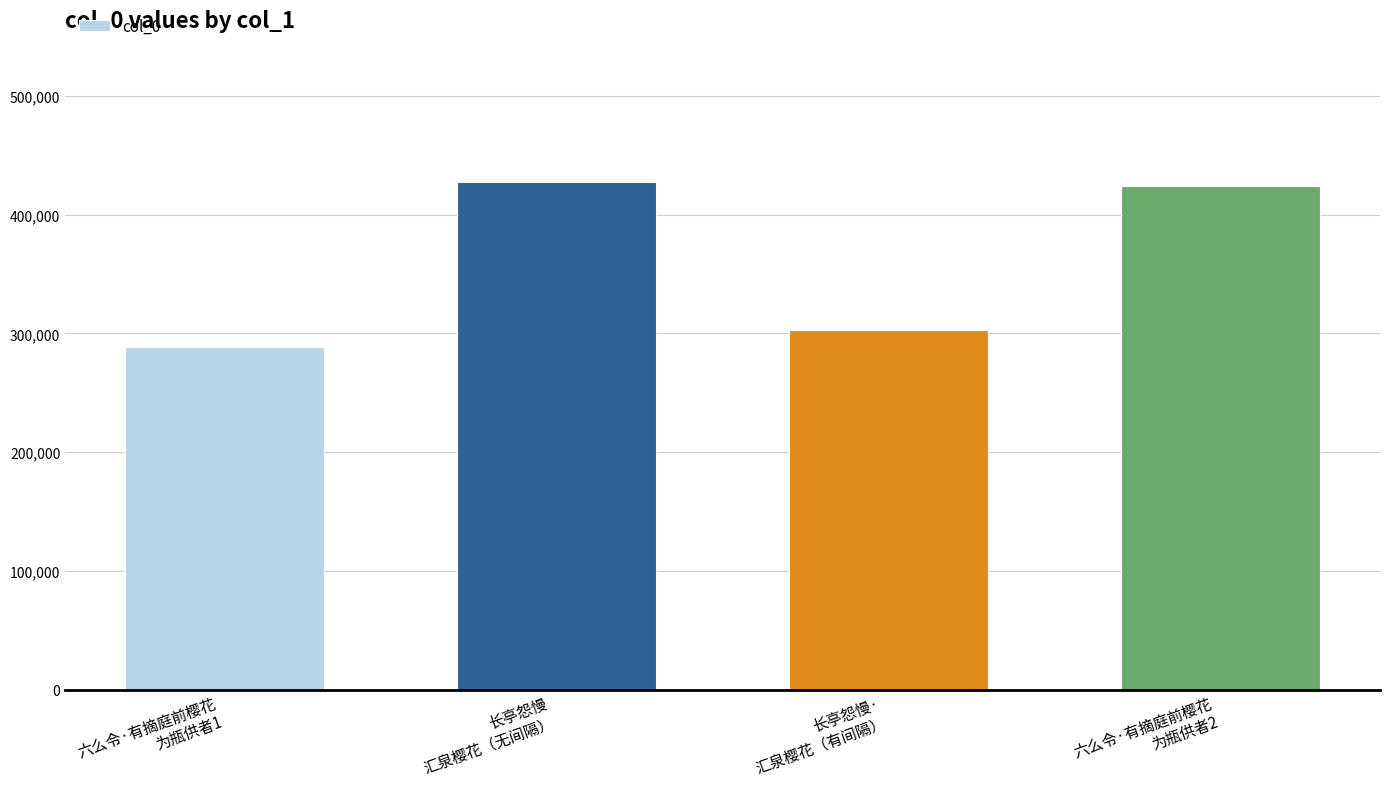

How many series are shown in this chart?

1